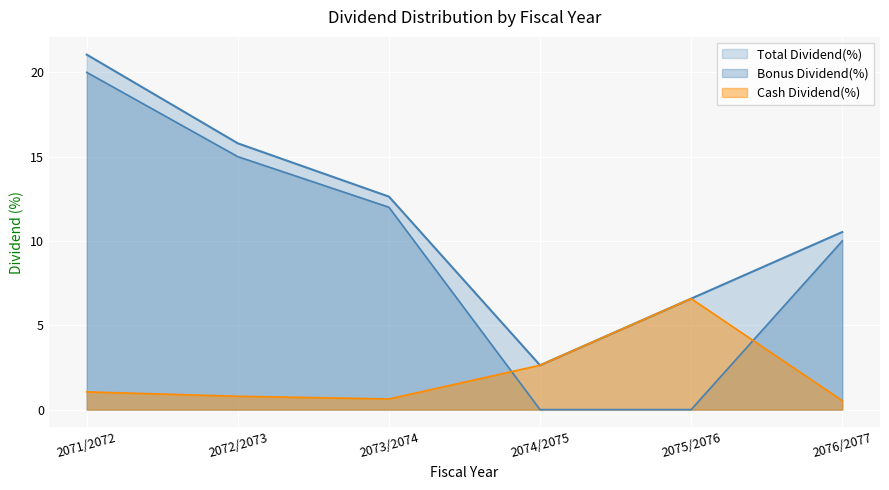

The Total Dividend(%) series shows 3.4 at 2072/2073. True or false?

False